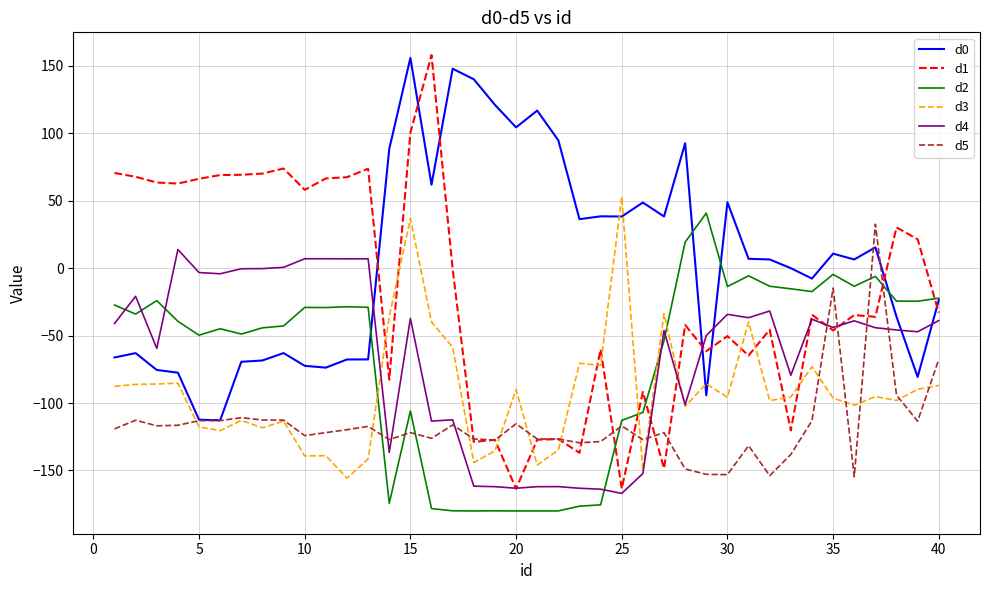

How many categories are shown in the chart?

40